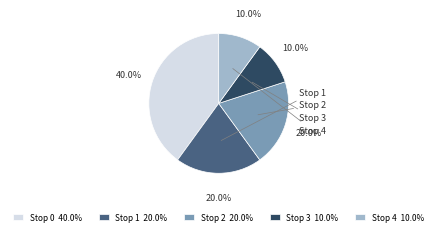

True or false: Stop 2 accounts for 27% of the total.

False